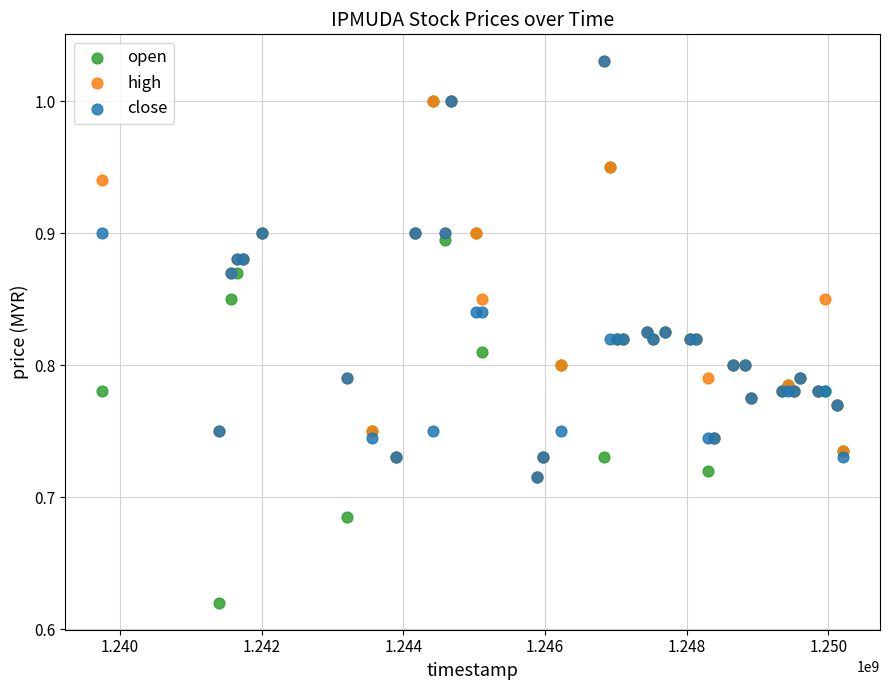

Which series has the largest Y range (max minus min)?

open